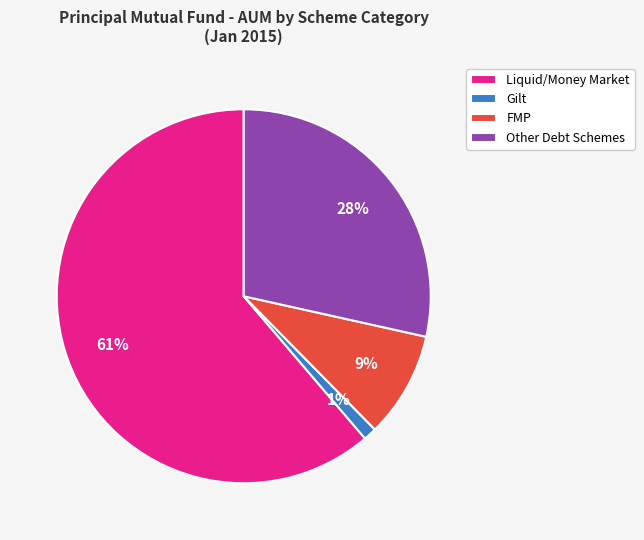

To the nearest percent, what portion does Gilt represent?

1%